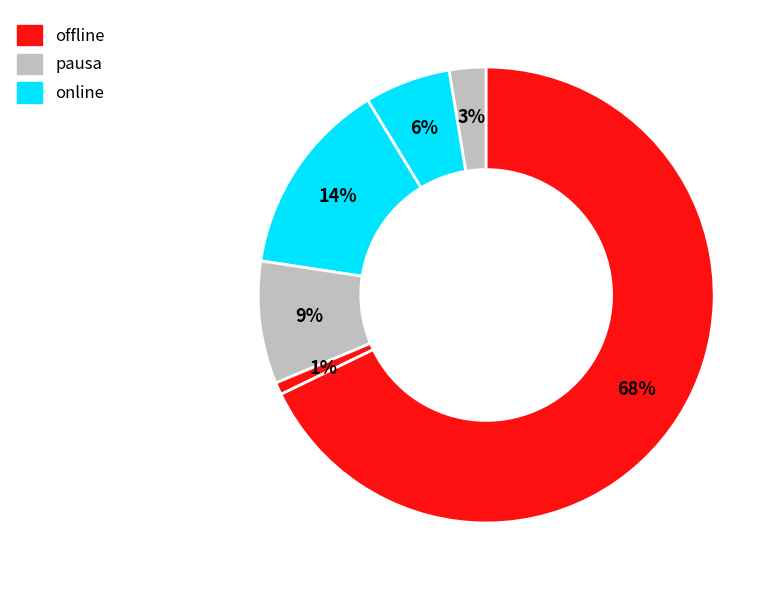

How many segments does this pie chart have?

6